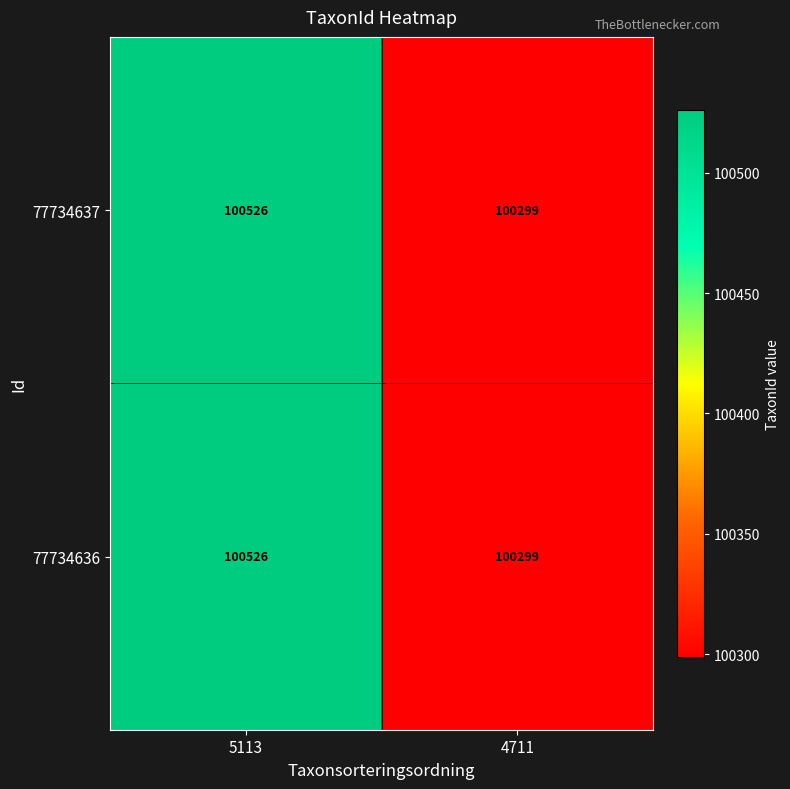

What is the total value across all series at 5113?

201052